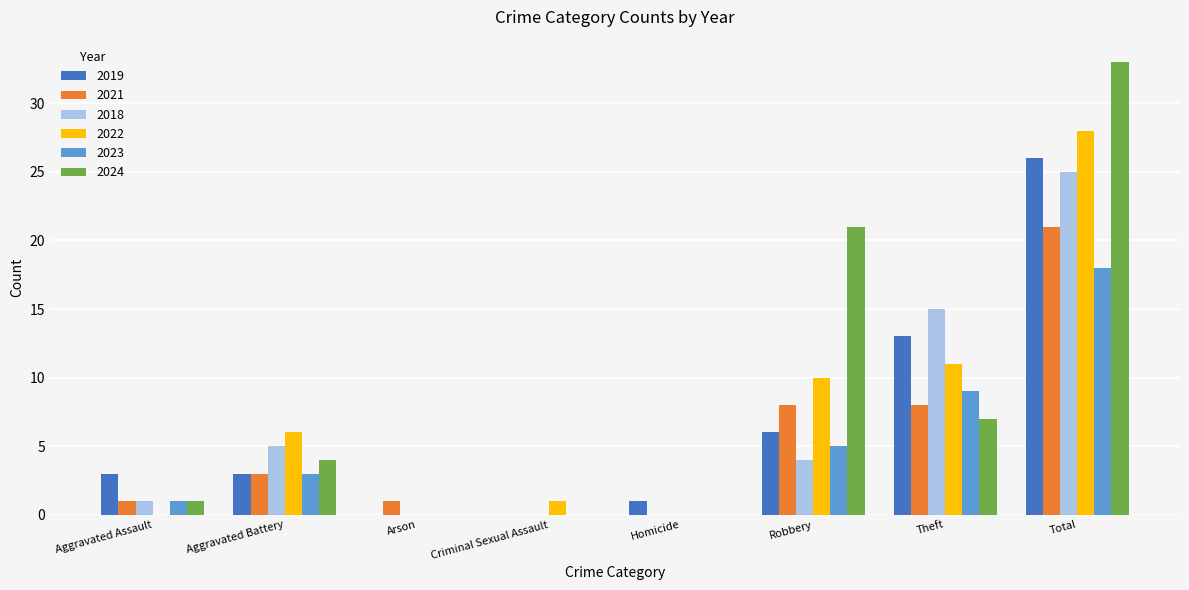

The value of 2023 at Homicide is -8. True or false?

False